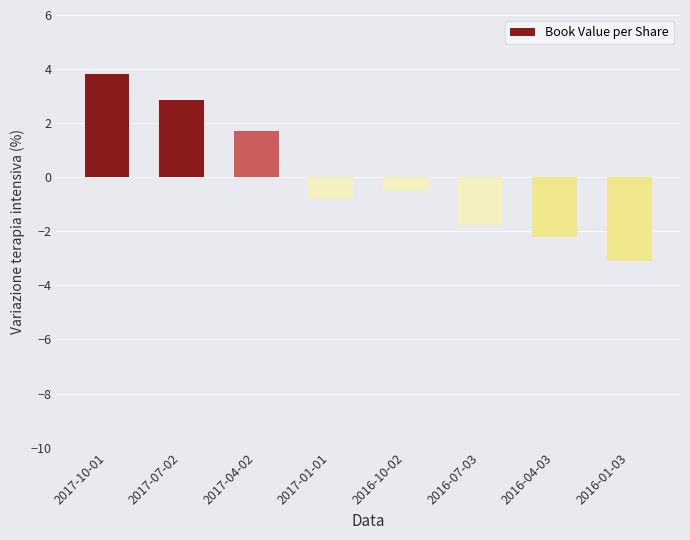

List the labels in order of value, largest first.

2017-10-01, 2017-07-02, 2017-04-02, 2016-10-02, 2017-01-01, 2016-07-03, 2016-04-03, 2016-01-03